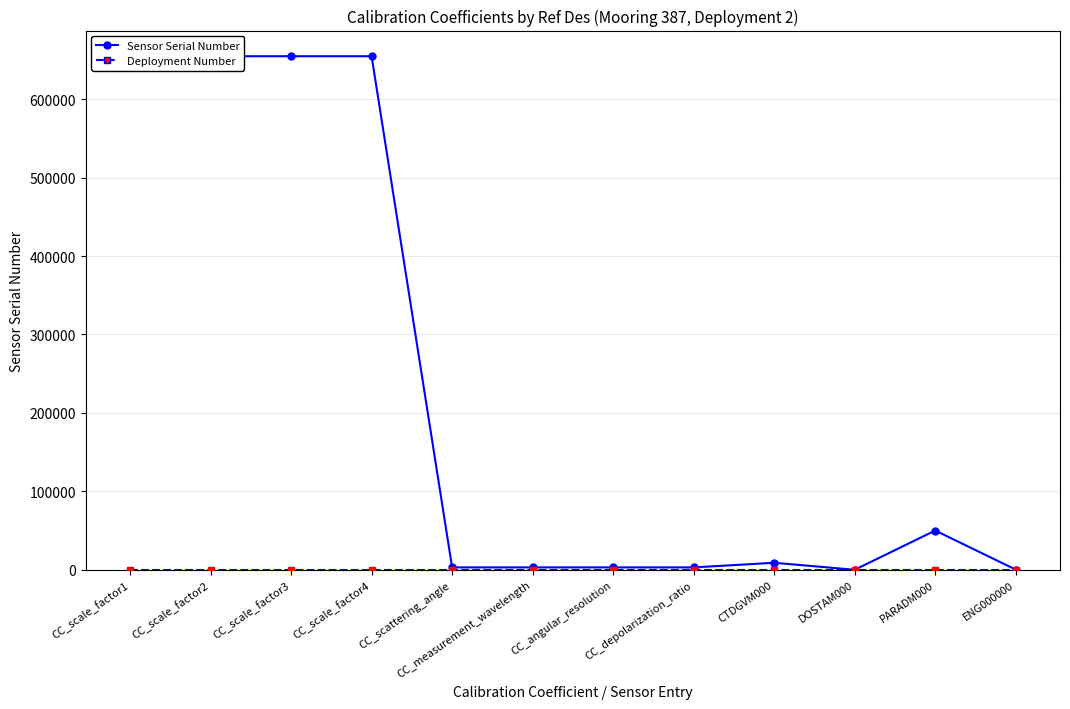

What is the maximum value for Deployment Number?

2